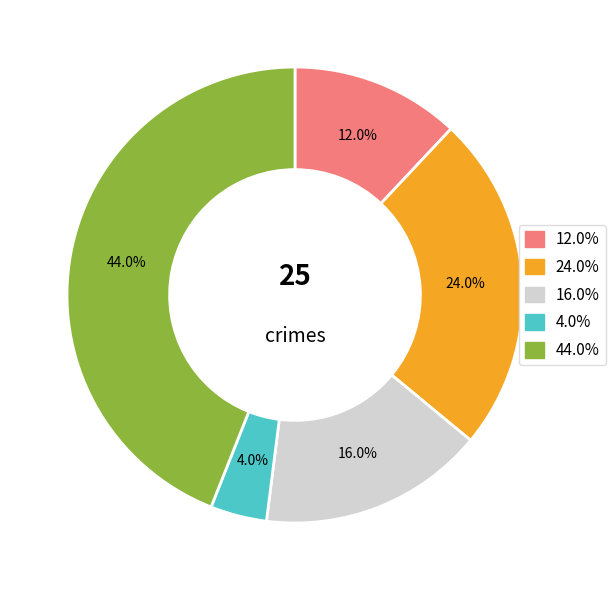

Is there a majority slice in this chart?

No